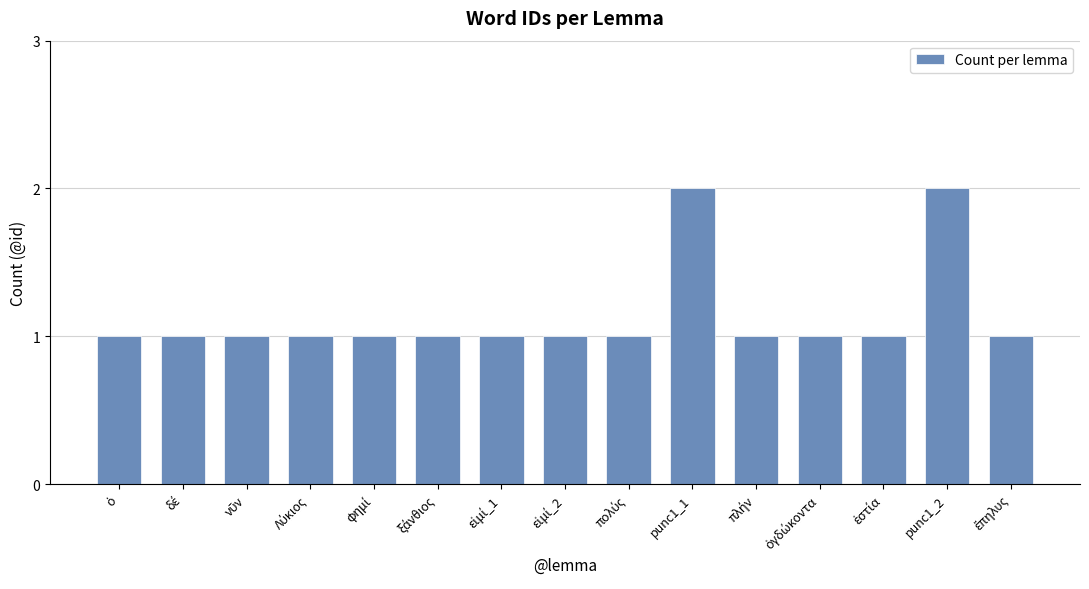

What is the value of the 3rd bar from the left?

1